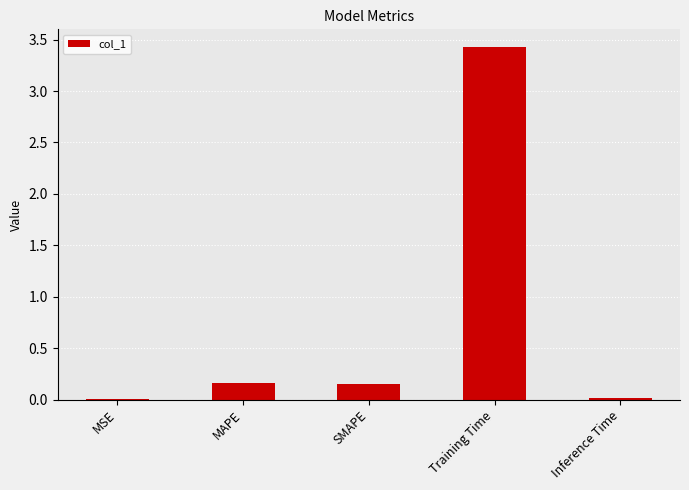

True or false: the data shows 3.4 at Training Time.

True